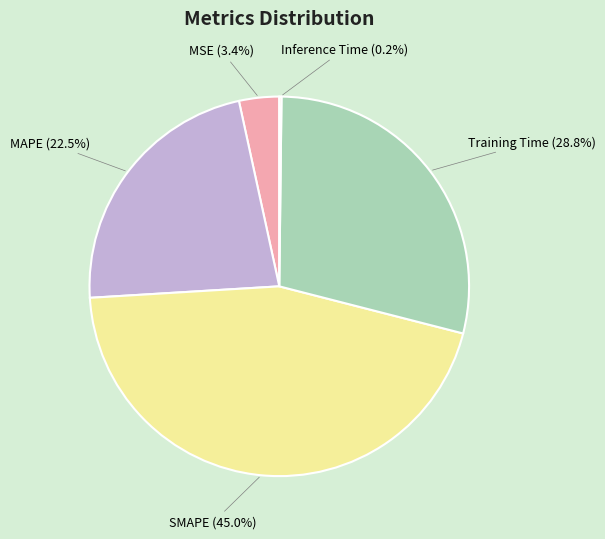

Is there a majority slice in this chart?

No